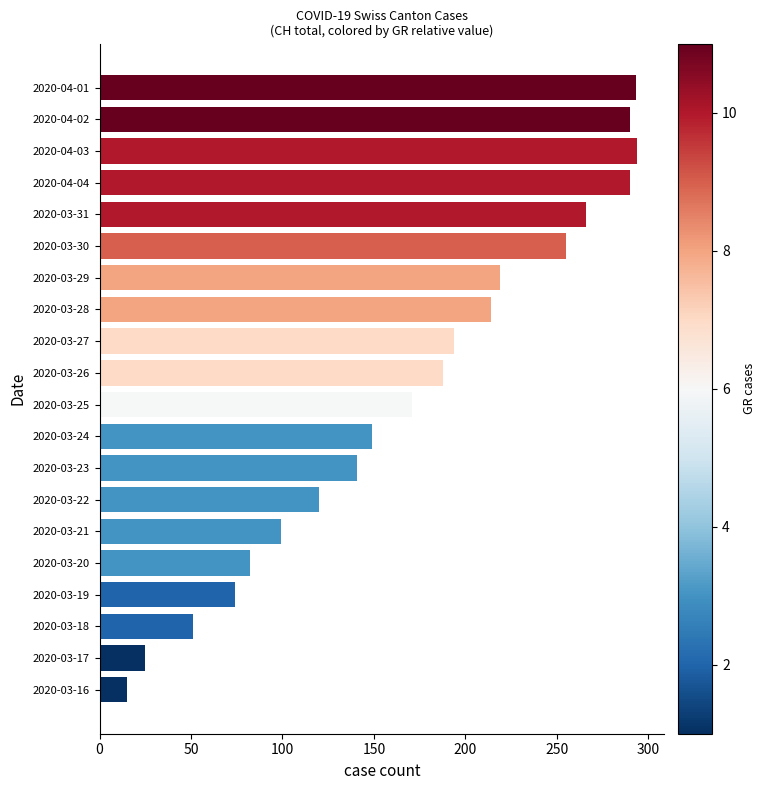

Does the chart contain stacked bars?

No